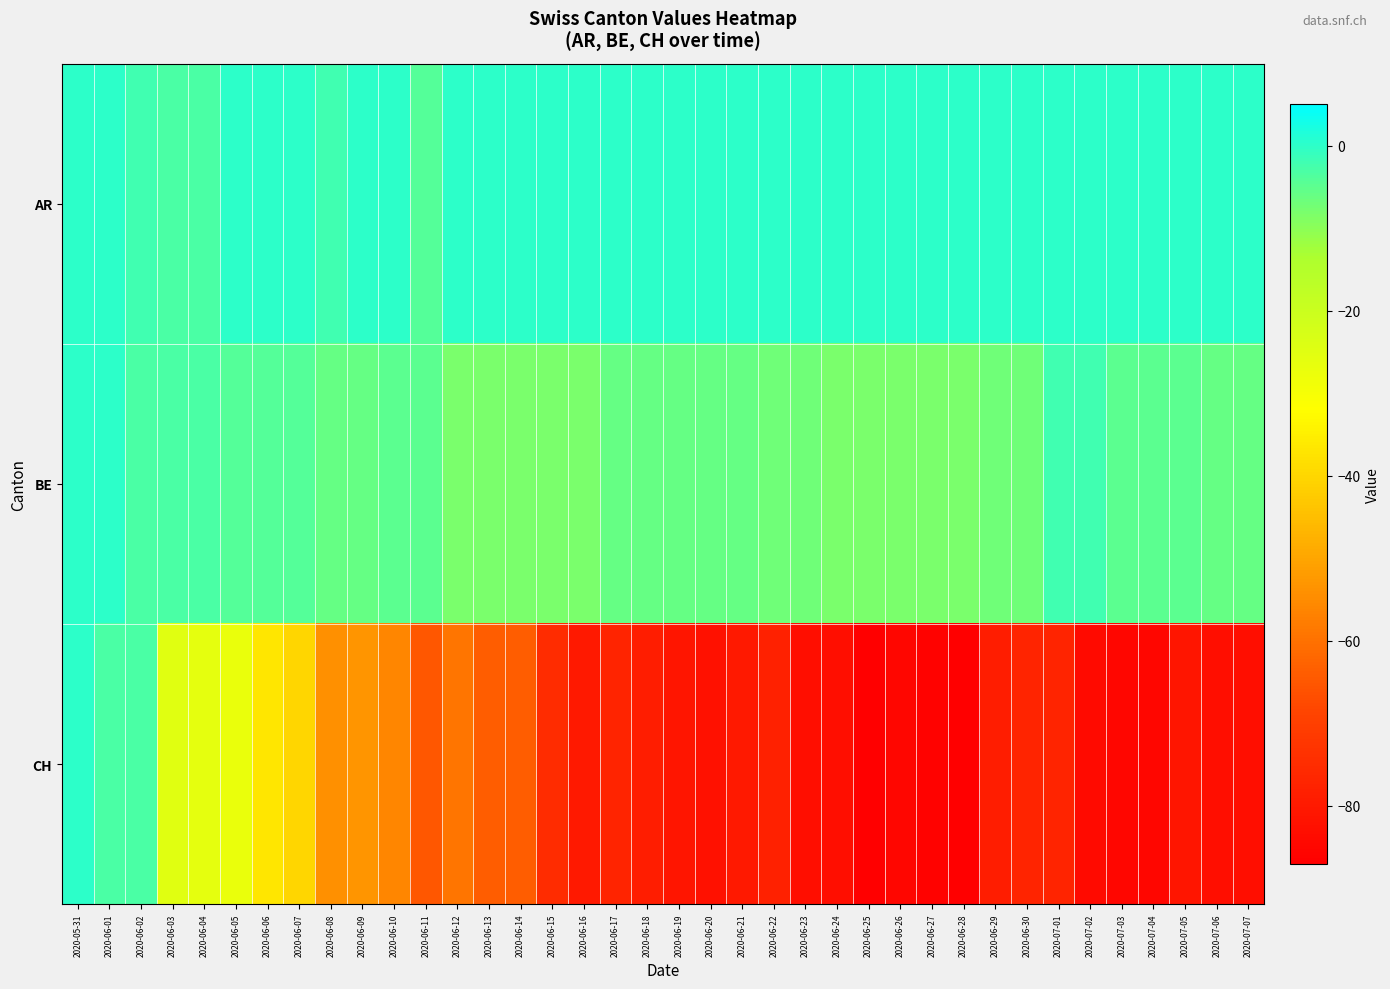

Reading left to right, what are all the values shown in this chart?

AR: 2020-05-31=0	2020-06-01=0	2020-06-02=-2	2020-06-03=-3	2020-06-04=-3	2020-06-05=0	2020-06-06=0	2020-06-07=0	2020-06-08=-2	2020-06-09=0	2020-06-10=0	2020-06-11=-4	2020-06-12=0	2020-06-13=0	2020-06-14=0	2020-06-15=0	2020-06-16=0	2020-06-17=0	2020-06-18=0	2020-06-19=0	2020-06-20=0	2020-06-21=0	2020-06-22=0	2020-06-23=0	2020-06-24=0	2020-06-25=0	2020-06-26=0	2020-06-27=0	2020-06-28=0	2020-06-29=0	2020-06-30=0	2020-07-01=0	2020-07-02=0	2020-07-03=0	2020-07-04=0	2020-07-05=0	2020-07-06=0	2020-07-07=0
BE: 2020-05-31=0	2020-06-01=0	2020-06-02=-3	2020-06-03=-3	2020-06-04=-3	2020-06-05=-4	2020-06-06=-4	2020-06-07=-4	2020-06-08=-6	2020-06-09=-6	2020-06-10=-5	2020-06-11=-5	2020-06-12=-8	2020-06-13=-8	2020-06-14=-8	2020-06-15=-8	2020-06-16=-8	2020-06-17=-6	2020-06-18=-6	2020-06-19=-6	2020-06-20=-6	2020-06-21=-6	2020-06-22=-7	2020-06-23=-7	2020-06-24=-8	2020-06-25=-8	2020-06-26=-8	2020-06-27=-8	2020-06-28=-8	2020-06-29=-7	2020-06-30=-7	2020-07-01=-2	2020-07-02=-2	2020-07-03=-5	2020-07-04=-5	2020-07-05=-5	2020-07-06=-6	2020-07-07=-6
CH: 2020-05-31=0	2020-06-01=-3	2020-06-02=-3	2020-06-03=-25	2020-06-04=-26	2020-06-05=-27	2020-06-06=-37	2020-06-07=-40	2020-06-08=-54	2020-06-09=-53	2020-06-10=-56	2020-06-11=-65	2020-06-12=-59	2020-06-13=-64	2020-06-14=-64	2020-06-15=-75	2020-06-16=-80	2020-06-17=-77	2020-06-18=-79	2020-06-19=-81	2020-06-20=-82	2020-06-21=-80	2020-06-22=-78	2020-06-23=-83	2020-06-24=-83	2020-06-25=-87	2020-06-26=-85	2020-06-27=-86	2020-06-28=-87	2020-06-29=-79	2020-06-30=-77	2020-07-01=-77	2020-07-02=-84	2020-07-03=-85	2020-07-04=-85	2020-07-05=-81	2020-07-06=-83	2020-07-07=-83